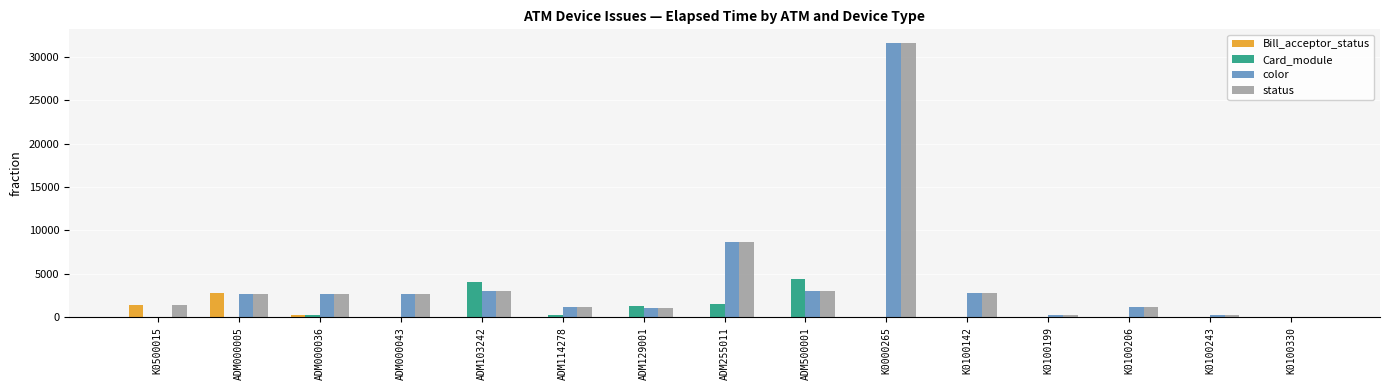

How many distinct data groups are displayed?

4